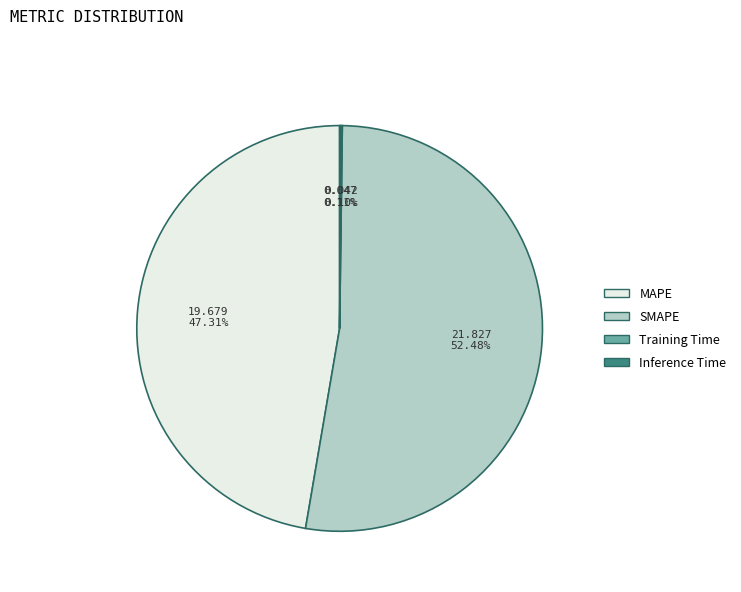

Which category accounts for the majority?

SMAPE